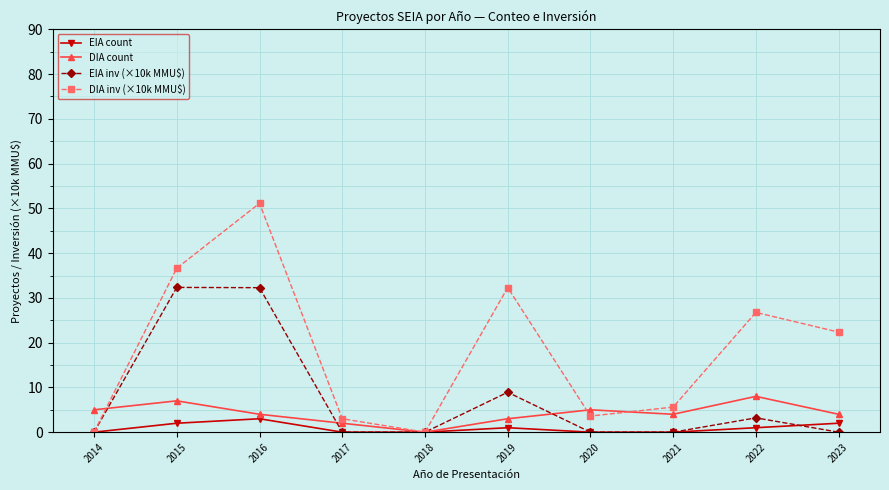

Which series has the largest range (max minus min)?

DIA inv (×10k MMU$)